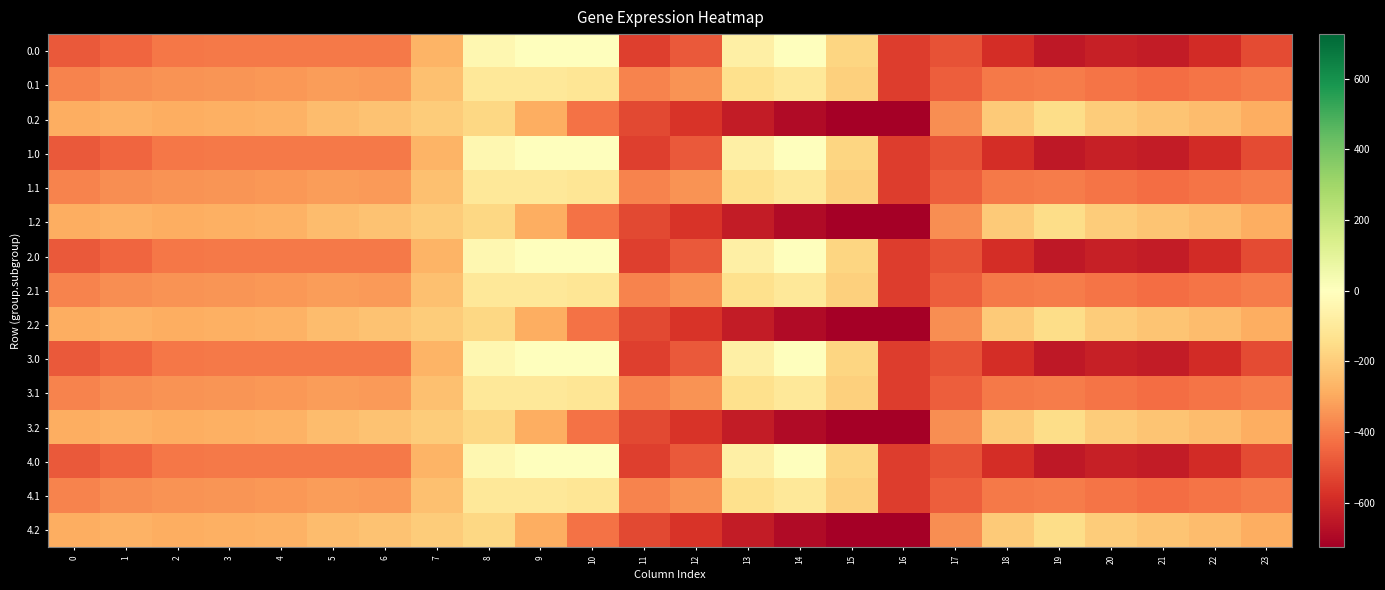

Reading left to right, what are all the values shown in this chart?

0.0: 0=-482.0	1=-449.5	2=-410.3	3=-404.4	4=-404.9	5=-403.8	6=-408.0	7=-270.7	8=-35.0	9=0.0	10=0.0	11=-544.3	12=-477.2	13=-70.2	14=-0.3	15=-172.8	16=-545.4	17=-494.8	18=-586.7	19=-649.2	20=-629.9	21=-638.4	22=-592.3	23=-511.3
0.1: 0=-384.6	1=-361.1	2=-347.9	3=-342.7	4=-339.6	5=-325.7	6=-332.2	7=-234.9	8=-102.3	9=-104.8	10=-114.0	11=-384.7	12=-350.8	13=-141.2	14=-105.5	15=-190.4	16=-547.3	17=-466.6	18=-405.4	19=-400.2	20=-414.5	21=-432.4	22=-419.9	23=-399.4
0.2: 0=-287.1	1=-272.7	2=-285.5	3=-281.0	4=-274.4	5=-245.0	6=-228.8	7=-199.0	8=-169.5	9=-288.5	10=-423.5	11=-520.6	12=-571.2	13=-640.4	14=-687.4	15=-725.8	16=-726.6	17=-362.4	18=-210.0	19=-151.0	20=-199.2	21=-226.4	22=-247.4	23=-287.5
1.0: 0=-482.0	1=-449.5	2=-410.3	3=-404.4	4=-404.9	5=-403.8	6=-408.0	7=-270.7	8=-35.0	9=0.0	10=0.0	11=-544.3	12=-477.2	13=-70.2	14=-0.3	15=-172.8	16=-545.4	17=-494.8	18=-586.7	19=-649.2	20=-629.9	21=-638.4	22=-592.3	23=-511.3
1.1: 0=-384.6	1=-361.1	2=-347.9	3=-342.7	4=-339.6	5=-325.7	6=-332.2	7=-234.9	8=-102.3	9=-104.8	10=-114.0	11=-384.7	12=-350.8	13=-141.2	14=-105.5	15=-190.4	16=-547.3	17=-466.6	18=-405.4	19=-400.2	20=-414.5	21=-432.4	22=-419.9	23=-399.4
1.2: 0=-287.1	1=-272.7	2=-285.5	3=-281.0	4=-274.4	5=-245.0	6=-228.8	7=-199.0	8=-169.5	9=-288.5	10=-423.5	11=-520.6	12=-571.2	13=-640.4	14=-687.4	15=-725.8	16=-726.6	17=-362.4	18=-210.0	19=-151.0	20=-199.2	21=-226.4	22=-247.4	23=-287.5
2.0: 0=-482.0	1=-449.5	2=-410.3	3=-404.4	4=-404.9	5=-403.8	6=-408.0	7=-270.7	8=-35.0	9=0.0	10=0.0	11=-544.3	12=-477.2	13=-70.2	14=-0.3	15=-172.8	16=-545.4	17=-494.8	18=-586.7	19=-649.2	20=-629.9	21=-638.4	22=-592.3	23=-511.3
2.1: 0=-384.6	1=-361.1	2=-347.9	3=-342.7	4=-339.6	5=-325.7	6=-332.2	7=-234.9	8=-102.3	9=-104.8	10=-114.0	11=-384.7	12=-350.8	13=-141.2	14=-105.5	15=-190.4	16=-547.3	17=-466.6	18=-405.4	19=-400.2	20=-414.5	21=-432.4	22=-419.9	23=-399.4
2.2: 0=-287.1	1=-272.7	2=-285.5	3=-281.0	4=-274.4	5=-245.0	6=-228.8	7=-199.0	8=-169.5	9=-288.5	10=-423.5	11=-520.6	12=-571.2	13=-640.4	14=-687.4	15=-725.8	16=-726.6	17=-362.4	18=-210.0	19=-151.0	20=-199.2	21=-226.4	22=-247.4	23=-287.5
3.0: 0=-482.0	1=-449.5	2=-410.3	3=-404.4	4=-404.9	5=-403.8	6=-408.0	7=-270.7	8=-35.0	9=0.0	10=0.0	11=-544.3	12=-477.2	13=-70.2	14=-0.3	15=-172.8	16=-545.4	17=-494.8	18=-586.7	19=-649.2	20=-629.9	21=-638.4	22=-592.3	23=-511.3
3.1: 0=-384.6	1=-361.1	2=-347.9	3=-342.7	4=-339.6	5=-325.7	6=-332.2	7=-234.9	8=-102.3	9=-104.8	10=-114.0	11=-384.7	12=-350.8	13=-141.2	14=-105.5	15=-190.4	16=-547.3	17=-466.6	18=-405.4	19=-400.2	20=-414.5	21=-432.4	22=-419.9	23=-399.4
3.2: 0=-287.1	1=-272.7	2=-285.5	3=-281.0	4=-274.4	5=-245.0	6=-228.8	7=-199.0	8=-169.5	9=-288.5	10=-423.5	11=-520.6	12=-571.2	13=-640.4	14=-687.4	15=-725.8	16=-726.6	17=-362.4	18=-210.0	19=-151.0	20=-199.2	21=-226.4	22=-247.4	23=-287.5
4.0: 0=-482.0	1=-449.5	2=-410.3	3=-404.4	4=-404.9	5=-403.8	6=-408.0	7=-270.7	8=-35.0	9=0.0	10=0.0	11=-544.3	12=-477.2	13=-70.2	14=-0.3	15=-172.8	16=-545.4	17=-494.8	18=-586.7	19=-649.2	20=-629.9	21=-638.4	22=-592.3	23=-511.3
4.1: 0=-384.6	1=-361.1	2=-347.9	3=-342.7	4=-339.6	5=-325.7	6=-332.2	7=-234.9	8=-102.3	9=-104.8	10=-114.0	11=-384.7	12=-350.8	13=-141.2	14=-105.5	15=-190.4	16=-547.3	17=-466.6	18=-405.4	19=-400.2	20=-414.5	21=-432.4	22=-419.9	23=-399.4
4.2: 0=-287.1	1=-272.7	2=-285.5	3=-281.0	4=-274.4	5=-245.0	6=-228.8	7=-199.0	8=-169.5	9=-288.5	10=-423.5	11=-520.6	12=-571.2	13=-640.4	14=-687.4	15=-725.8	16=-726.6	17=-362.4	18=-210.0	19=-151.0	20=-199.2	21=-226.4	22=-247.4	23=-287.5